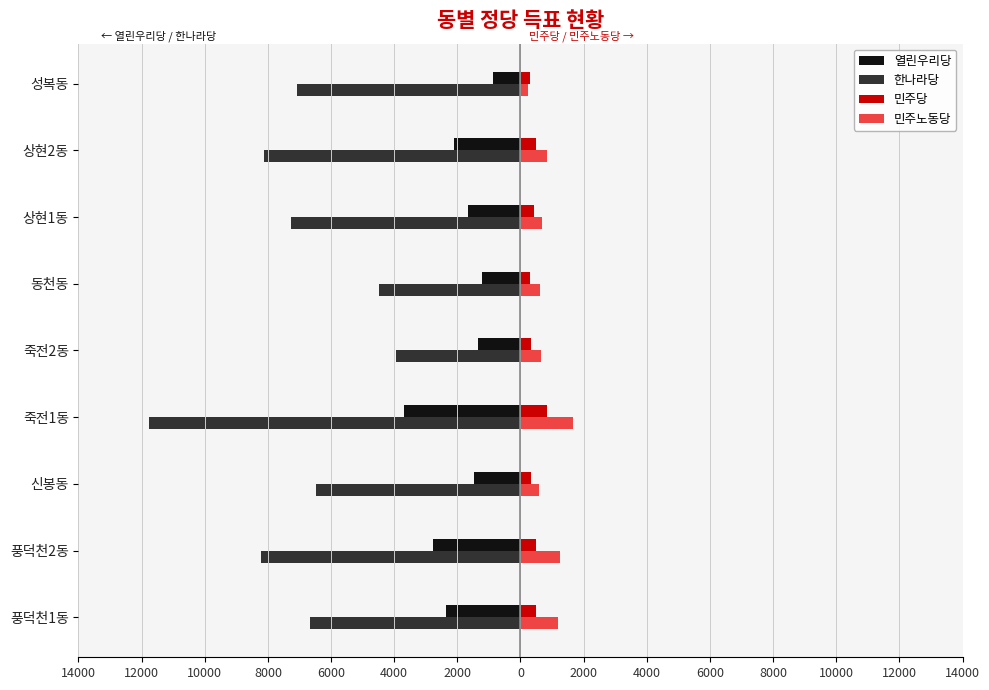

What are all the series names shown in the legend?

열린우리당, 한나라당, 민주당, 민주노동당